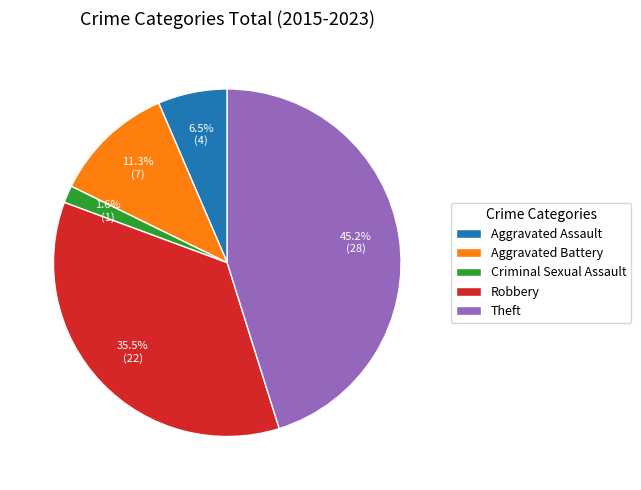

Which category has the biggest portion of the pie?

Theft